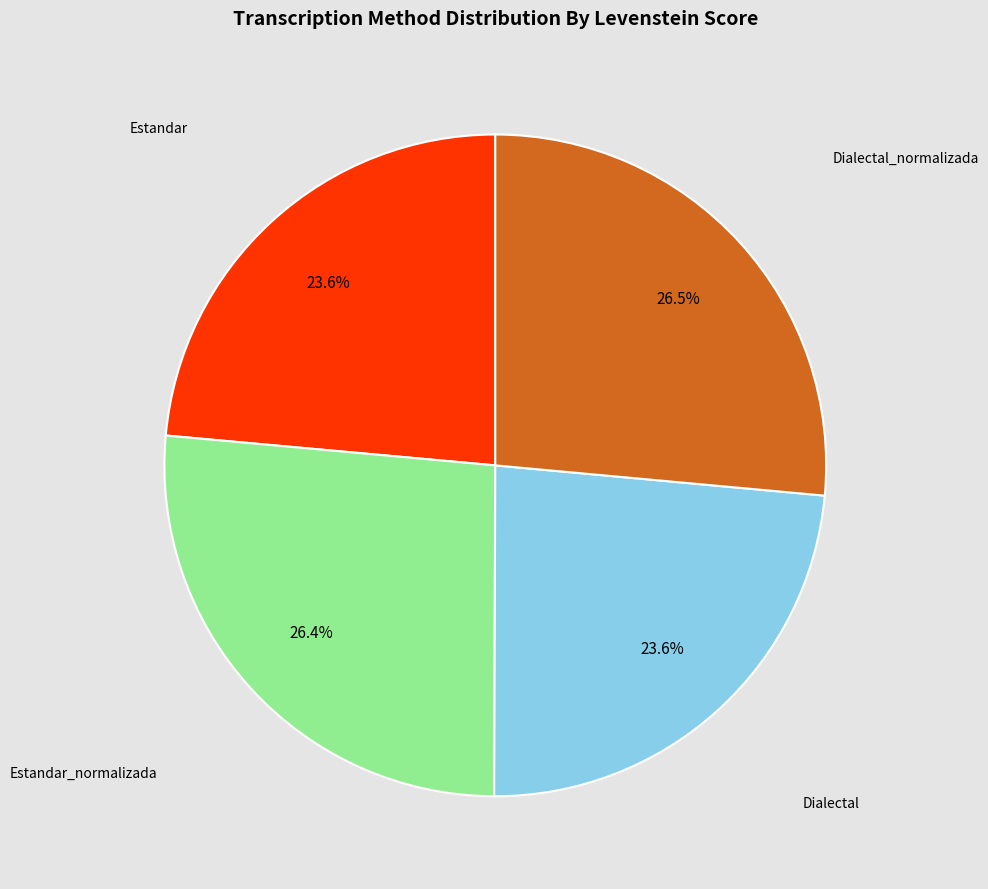

Is there a majority slice in this chart?

No